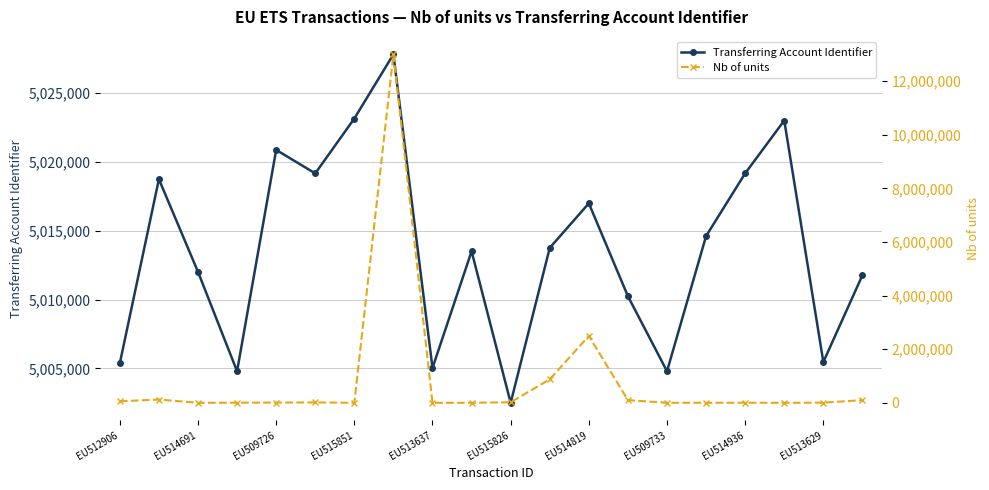

How many lines are shown in the chart?

2